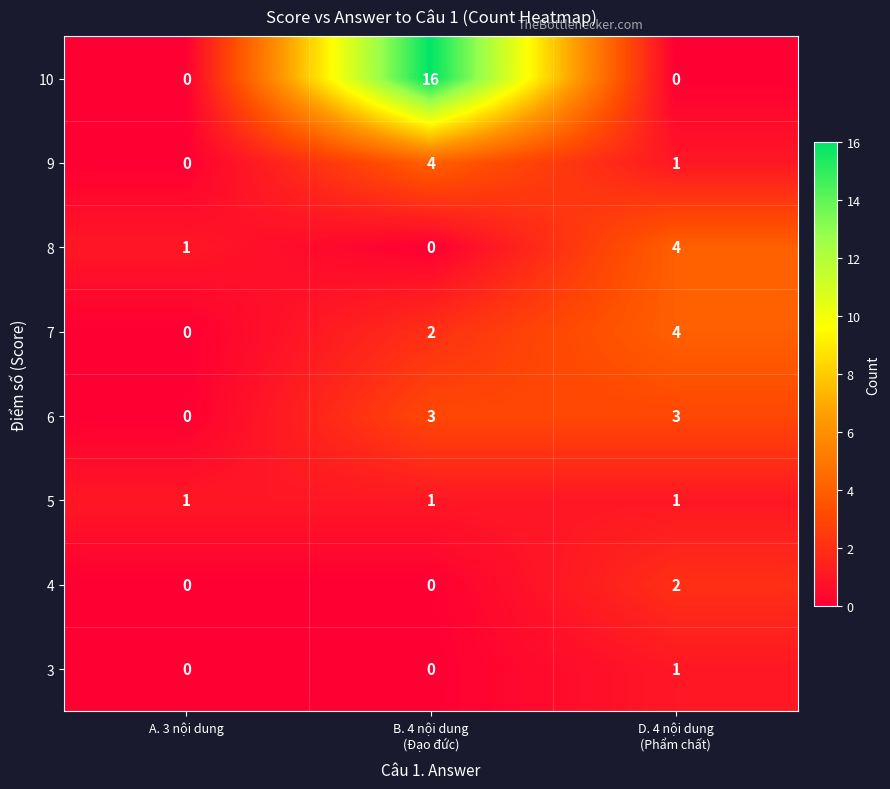

At which label does 6 reach its minimum?

A. 3 nội dung